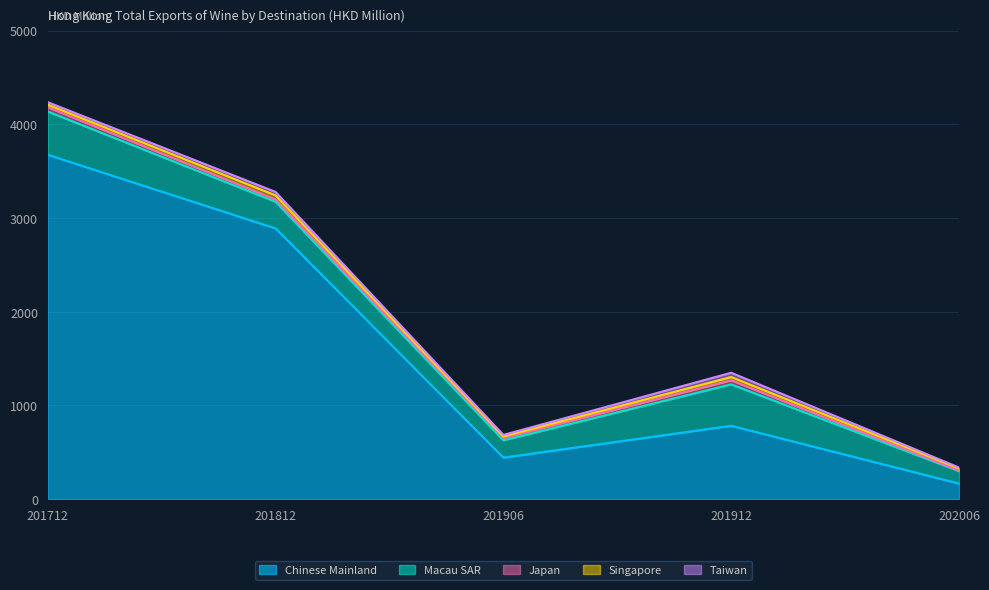

Does the chart display data point markers on the line(s)?

No